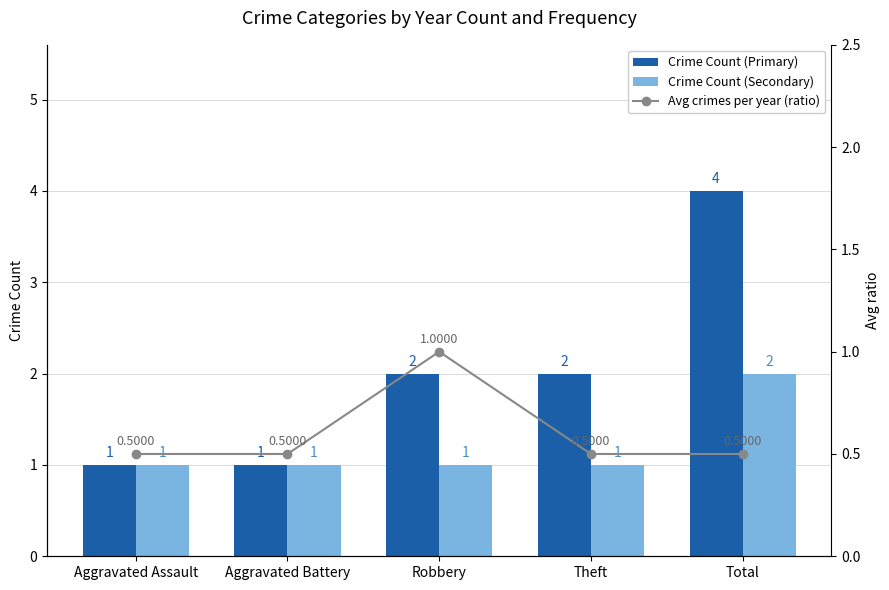

Is the value of Crime Count (Secondary) at Aggravated Assault greater than the value of Crime Count (Primary) at Total?

No